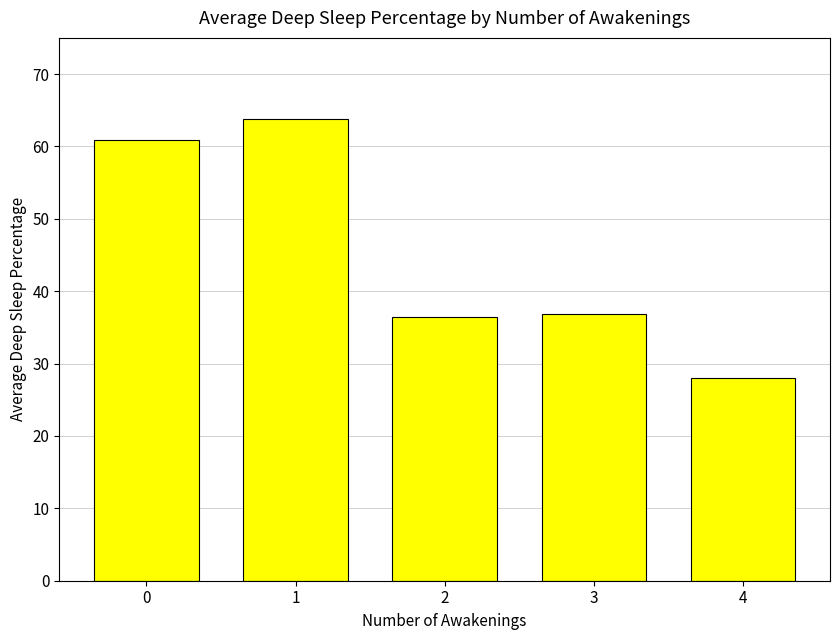

What is the value of the 1st bar from the left?

60.9